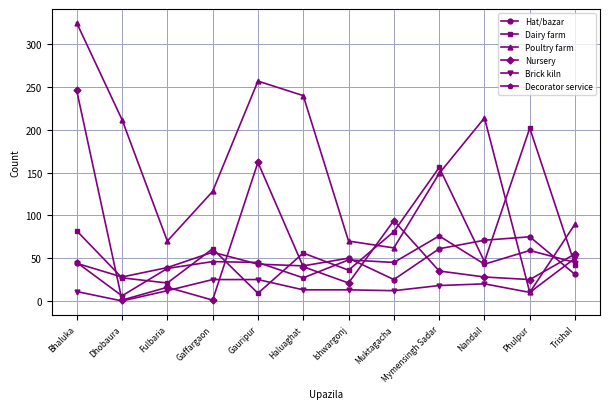

What is the difference between the highest and lowest values at Mymensingh Sadar?

138